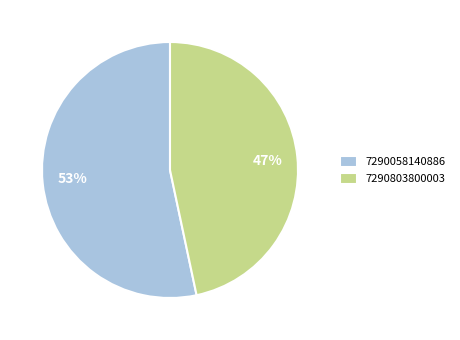

Count the number of slices in the pie.

2